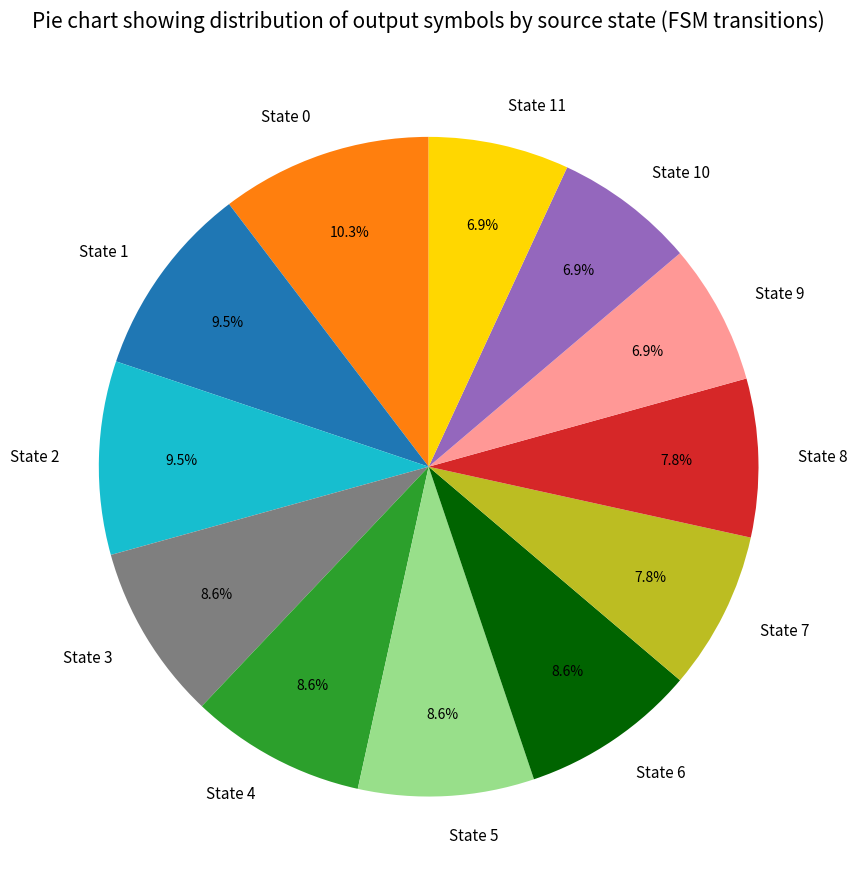

To the nearest percent, what is the difference between the State 11 and State 8 slice percentages?

1%